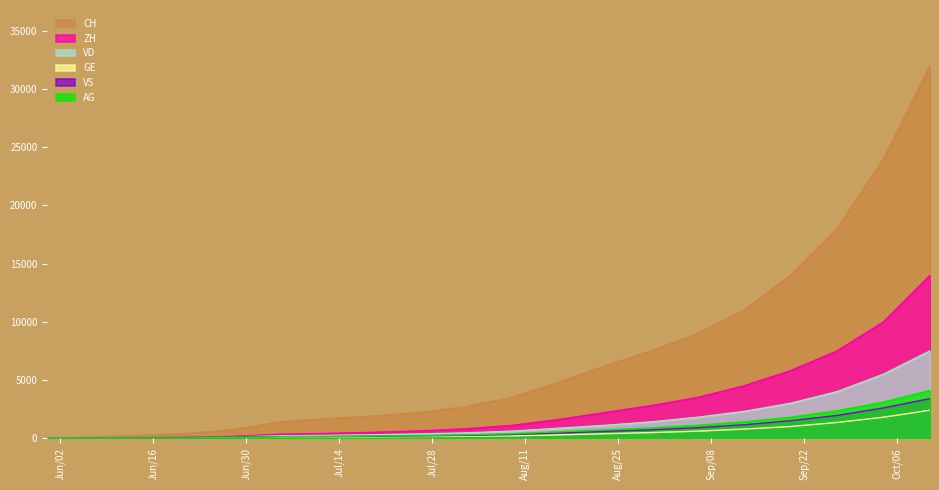

Reading right to left, what are all the values shown in this chart?

CH: 2020-10-11=32000	2020-10-04=24000	2020-09-27=18000	2020-09-20=14000	2020-09-13=11000	2020-09-06=9000	2020-08-30=7500	2020-08-23=6200	2020-08-16=4800	2020-08-09=3500	2020-08-02=2700	2020-07-26=2200	2020-07-19=1900	2020-07-12=1668	2020-07-05=1387	2020-06-28=722	2020-06-21=399	2020-06-14=234	2020-06-07=107	2020-05-31=0
ZH: 2020-10-11=14000	2020-10-04=10000	2020-09-27=7500	2020-09-20=5800	2020-09-13=4500	2020-09-06=3500	2020-08-30=2800	2020-08-23=2200	2020-08-16=1600	2020-08-09=1100	2020-08-02=800	2020-07-26=620	2020-07-19=500	2020-07-12=405	2020-07-05=338	2020-06-28=153	2020-06-21=80	2020-06-14=38	2020-06-07=23	2020-05-31=0
VD: 2020-10-11=7500	2020-10-04=5500	2020-09-27=4000	2020-09-20=3000	2020-09-13=2300	2020-09-06=1800	2020-08-30=1400	2020-08-23=1100	2020-08-16=850	2020-08-09=600	2020-08-02=450	2020-07-26=360	2020-07-19=290	2020-07-12=240	2020-07-05=195	2020-06-28=105	2020-06-21=60	2020-06-14=32	2020-06-07=15	2020-05-31=0
GE: 2020-10-11=2400	2020-10-04=1800	2020-09-27=1350	2020-09-20=1000	2020-09-13=780	2020-09-06=600	2020-08-30=480	2020-08-23=380	2020-08-16=280	2020-08-09=200	2020-08-02=165	2020-07-26=135	2020-07-19=110	2020-07-12=91	2020-07-05=68	2020-06-28=55	2020-06-21=31	2020-06-14=20	2020-06-07=13	2020-05-31=0
VS: 2020-10-11=3400	2020-10-04=2600	2020-09-27=1950	2020-09-20=1500	2020-09-13=1150	2020-09-06=900	2020-08-30=720	2020-08-23=580	2020-08-16=440	2020-08-09=310	2020-08-02=240	2020-07-26=190	2020-07-19=155	2020-07-12=128	2020-07-05=120	2020-06-28=101	2020-06-21=52	2020-06-14=27	2020-06-07=9	2020-05-31=0
AG: 2020-10-11=4100	2020-10-04=3100	2020-09-27=2350	2020-09-20=1800	2020-09-13=1400	2020-09-06=1100	2020-08-30=880	2020-08-23=710	2020-08-16=540	2020-08-09=380	2020-08-02=290	2020-07-26=230	2020-07-19=185	2020-07-12=153	2020-07-05=125	2020-06-28=59	2020-06-21=26	2020-06-14=16	2020-06-07=5	2020-05-31=0